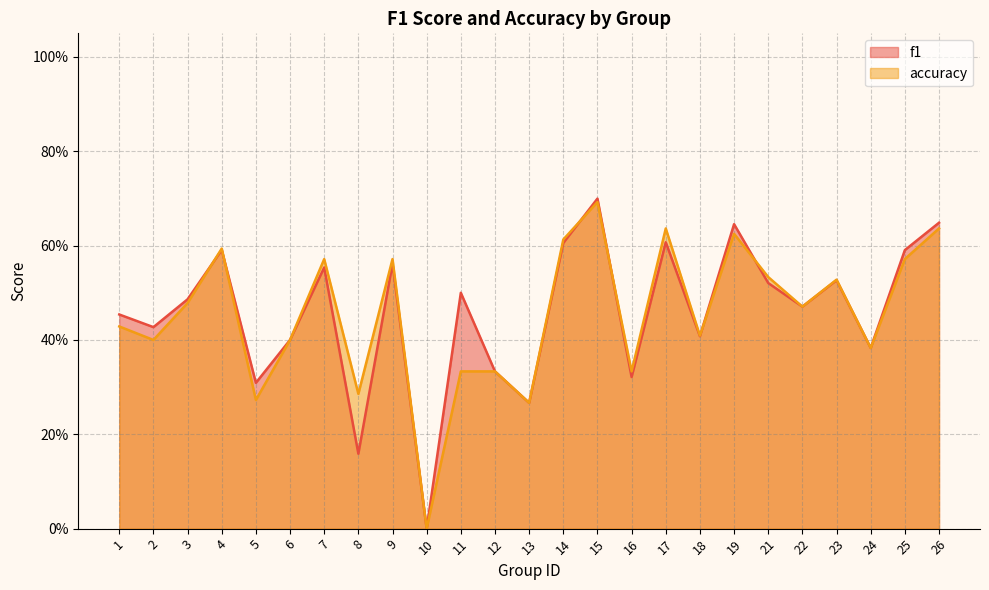

List the series in order of their overall mean, lowest first.

accuracy, f1